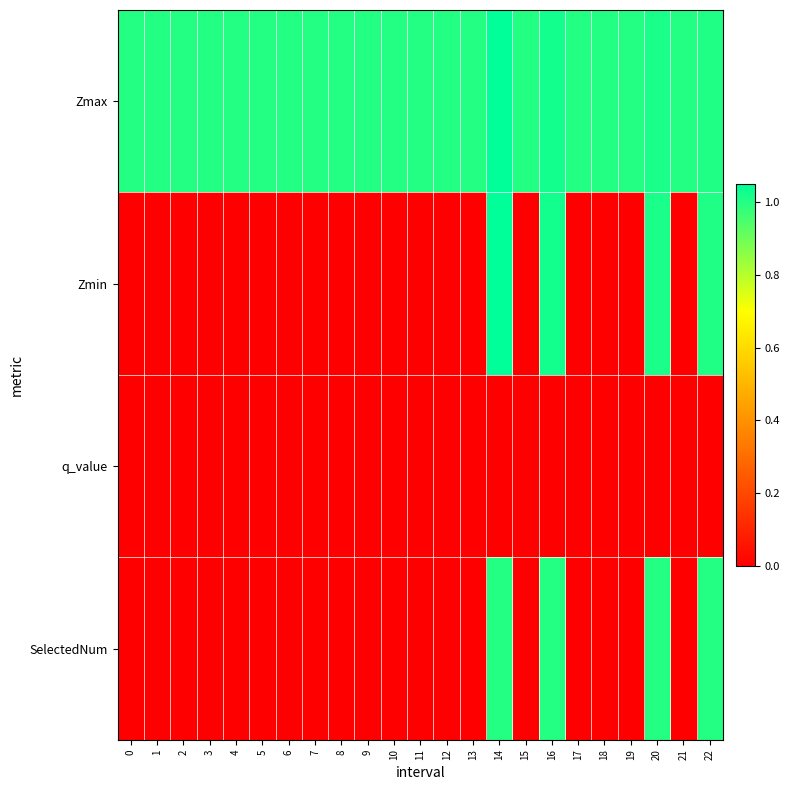

Reading left to right, what are all the values shown in this chart?

Zmax: 0=1.0	1=1.0	2=1.0	3=1.0	4=1.0	5=1.0	6=1.0	7=1.0	8=1.0	9=1.0	10=1.0	11=1.0	12=1.0	13=1.0	14=1.1	15=1.0	16=1.0	17=1.0	18=1.0	19=1.0	20=1.0	21=1.0	22=1.0
Zmin: 0=0.0	1=0.0	2=0.0	3=0.0	4=0.0	5=0.0	6=0.0	7=0.0	8=0.0	9=0.0	10=0.0	11=0.0	12=0.0	13=0.0	14=1.1	15=0.0	16=1.0	17=0.0	18=0.0	19=0.0	20=1.0	21=0.0	22=1.0
q_value: 0=0.0	1=0.0	2=0.0	3=0.0	4=0.0	5=0.0	6=0.0	7=0.0	8=0.0	9=0.0	10=0.0	11=0.0	12=0.0	13=0.0	14=-0.0	15=0.0	16=-0.0	17=0.0	18=0.0	19=0.0	20=-0.0	21=0.0	22=-0.0
SelectedNum: 0=0.0	1=0.0	2=0.0	3=0.0	4=0.0	5=0.0	6=0.0	7=0.0	8=0.0	9=0.0	10=0.0	11=0.0	12=0.0	13=0.0	14=1.0	15=0.0	16=1.0	17=0.0	18=0.0	19=0.0	20=1.0	21=0.0	22=1.0